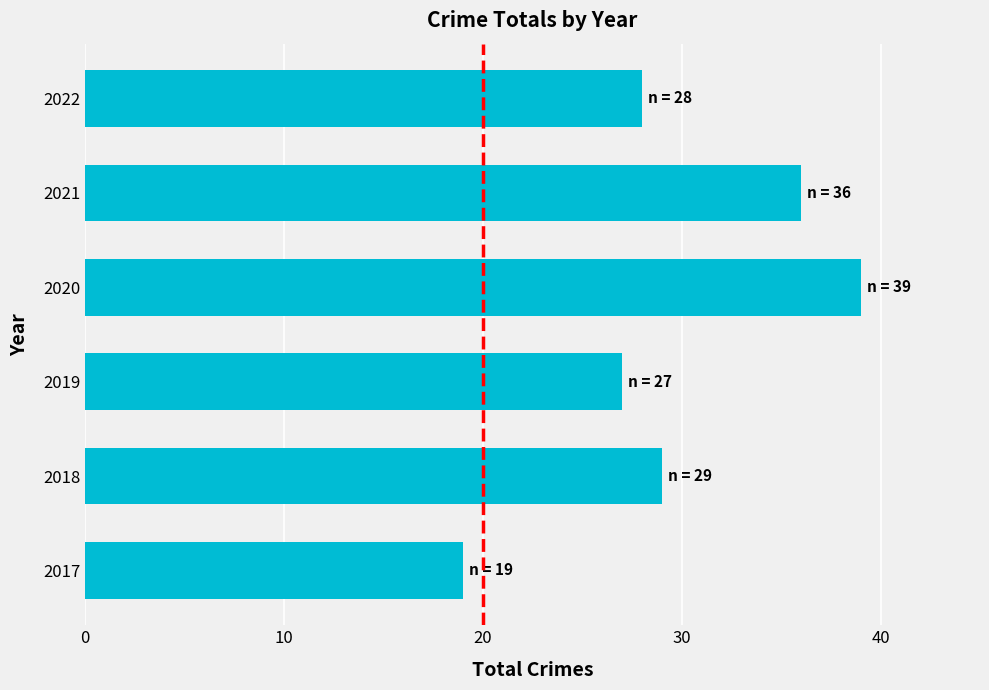

Count the number of categories in the chart.

6